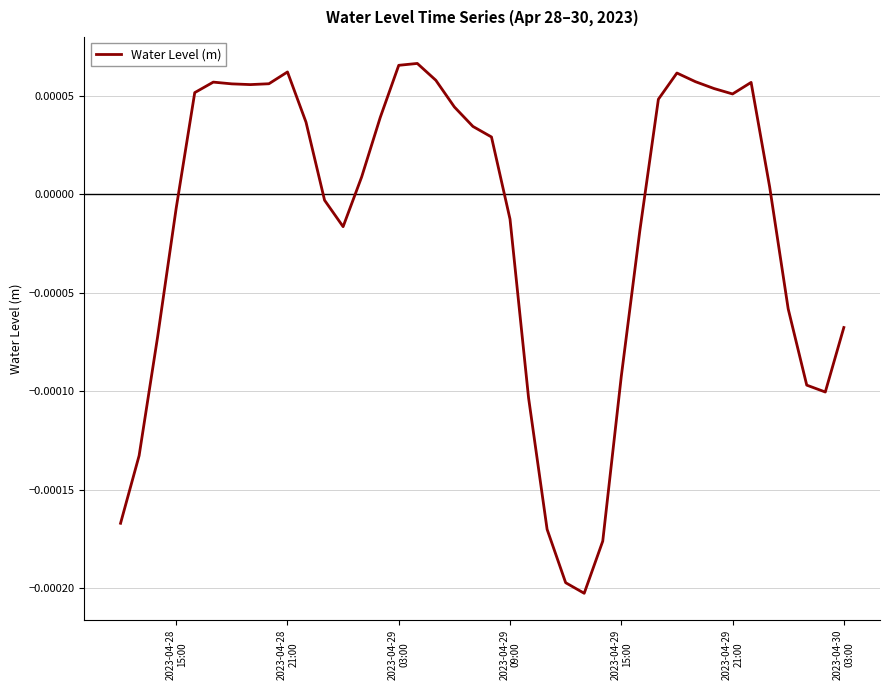

How many lines are shown in the chart?

1